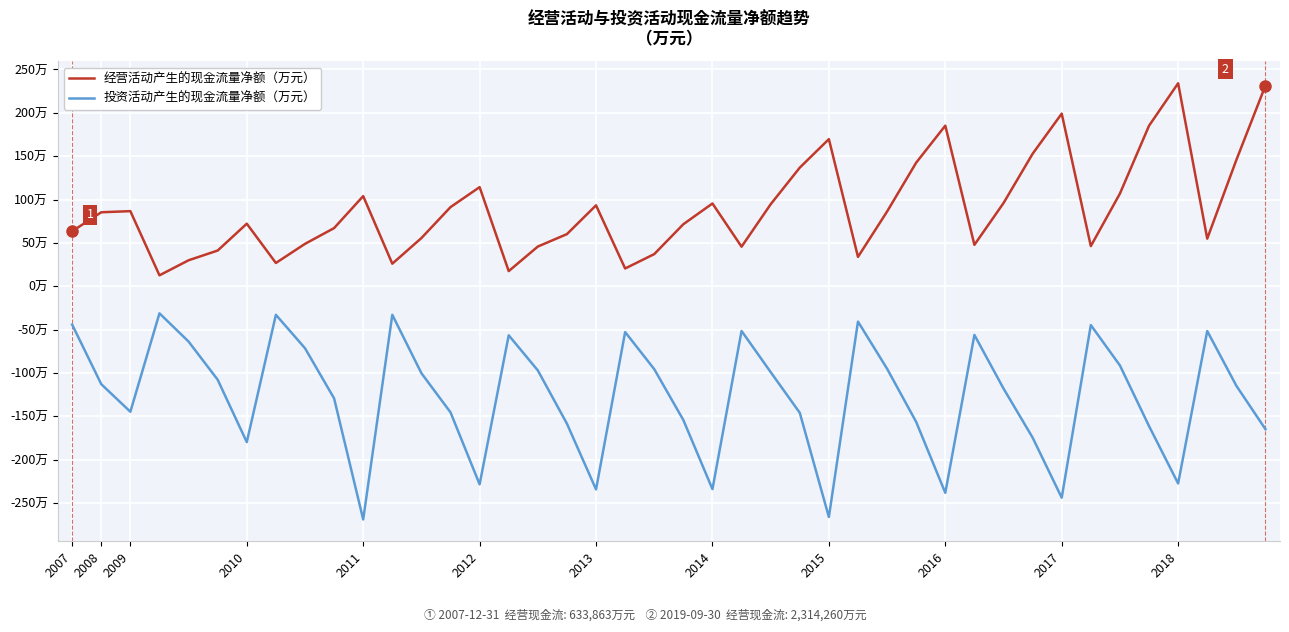

Is this an area chart (filled region under the line)?

No